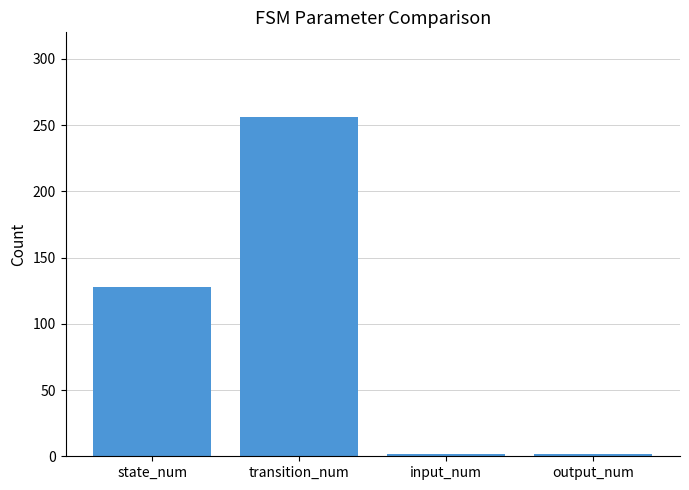

Count the number of categories in the chart.

4